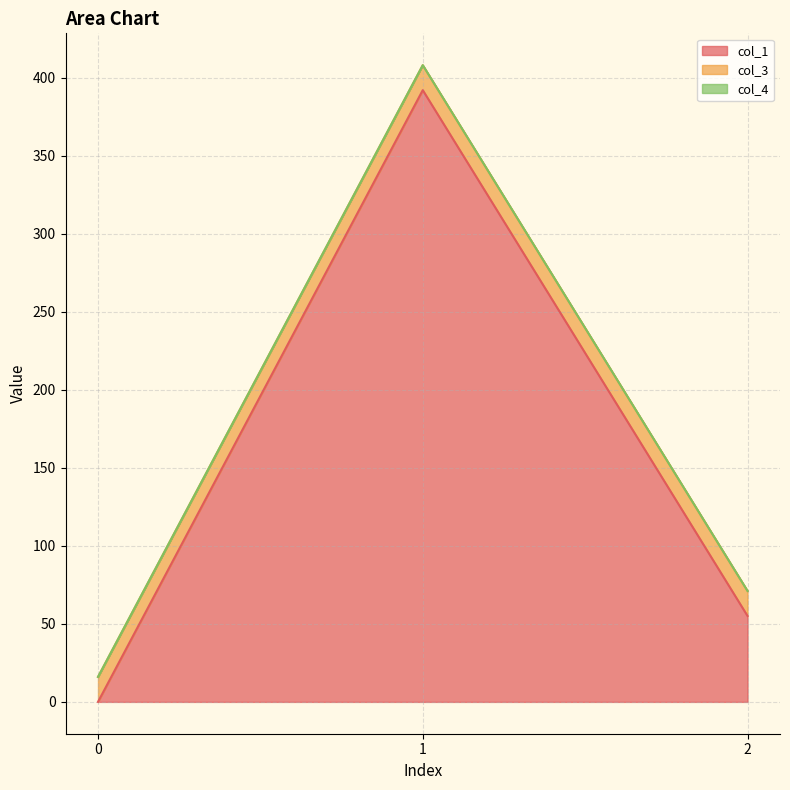

The value of col_3 at 1 is 25.3. True or false?

False